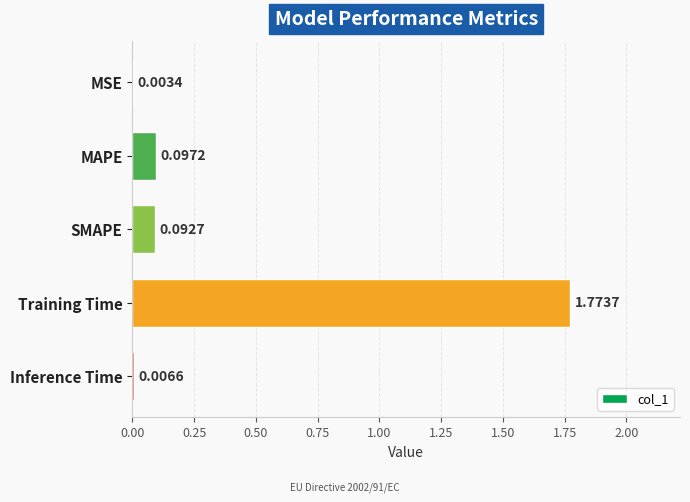

Are the bars grouped side by side (vs. stacked)?

No